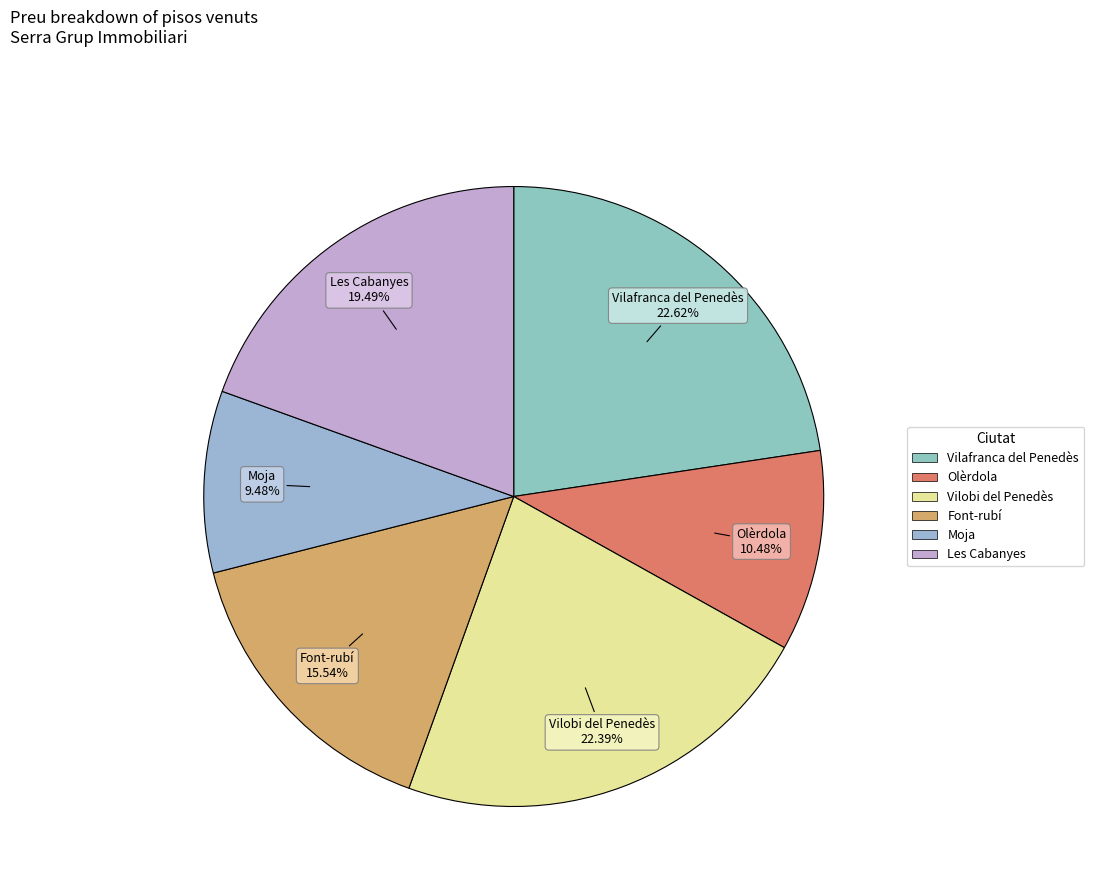

Count the number of slices in the pie.

6